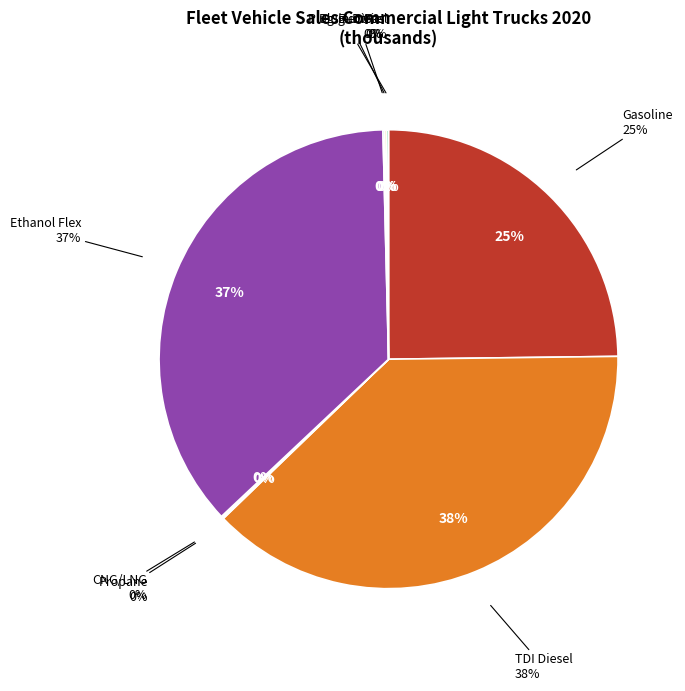

What is the total percentage of Plug-in Gas and Propane?

0.2%